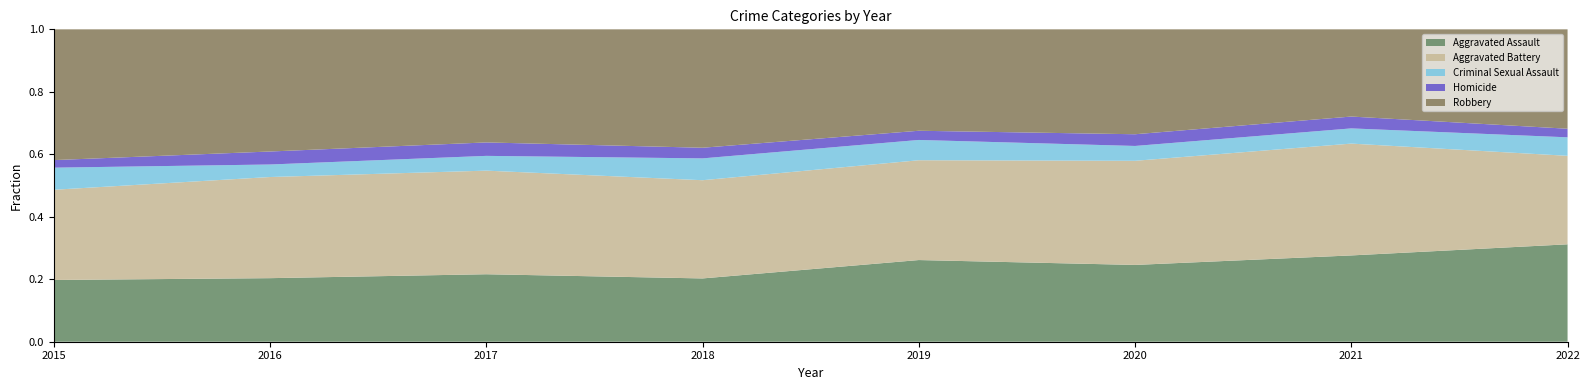

Reading left to right, list all the values displayed in this chart.

Aggravated Assault: 204	269	256	232	302	295	284	295
Aggravated Battery: 298	428	393	360	369	400	368	268
Criminal Sexual Assault: 73	53	56	80	75	57	50	56
Homicide: 25	55	51	39	34	45	39	26
Robbery: 432	517	429	434	375	403	287	301